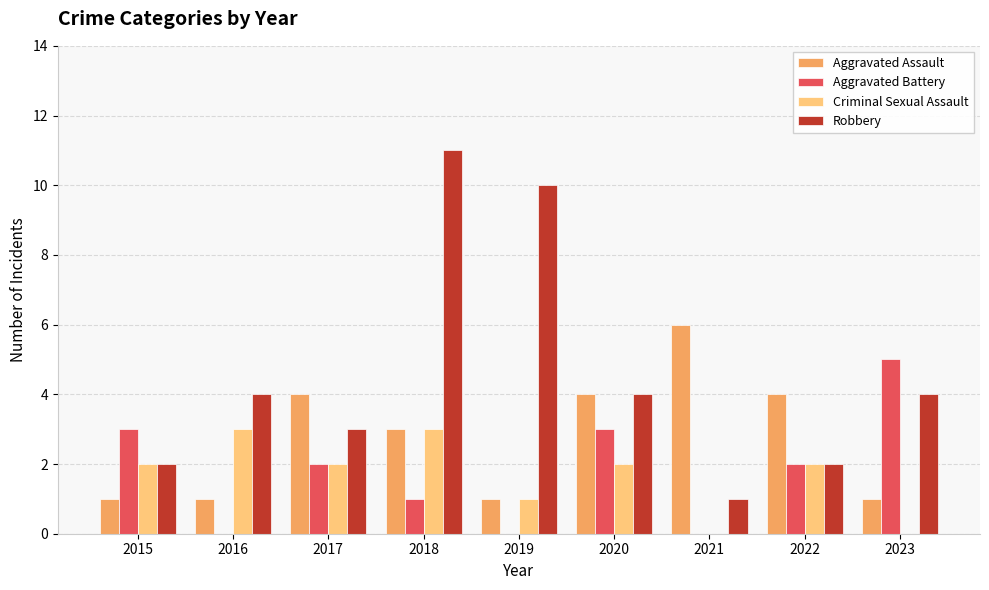

Count the Aggravated Assault values in the range 1 to 4.

8